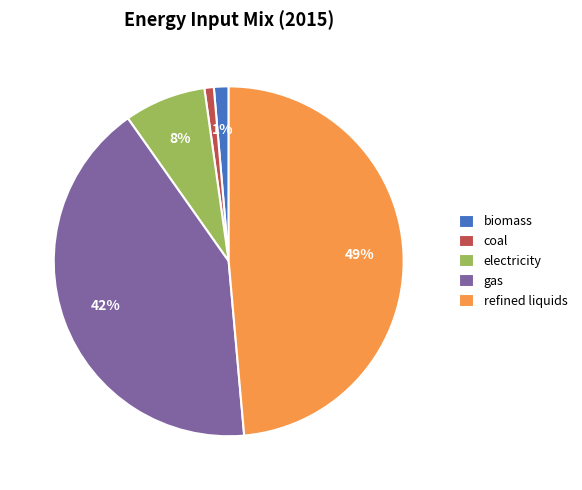

Do biomass and electricity together represent more than half of the pie?

No